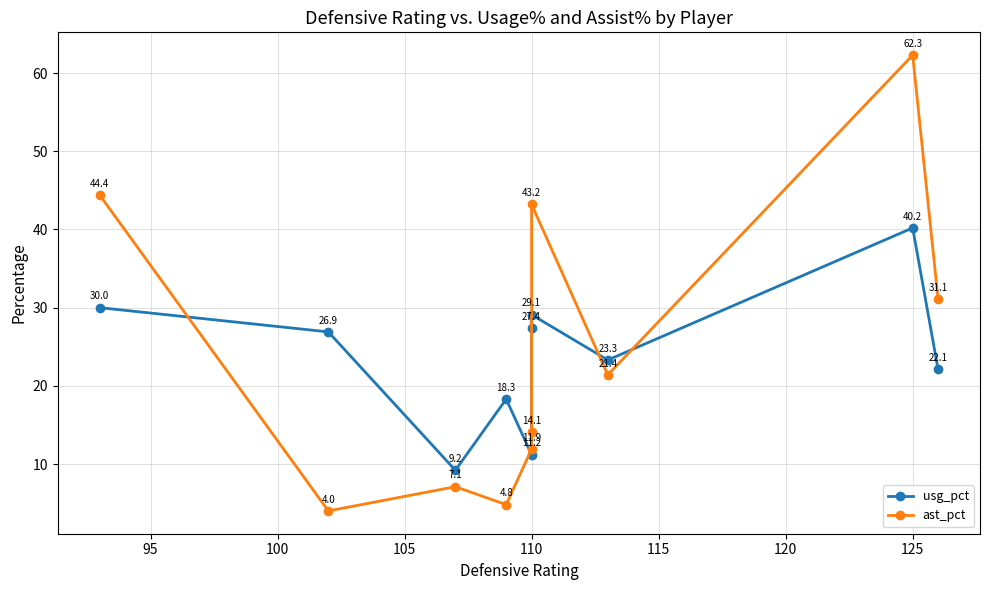

After their last crossing, which series has the higher values: usg_pct or ast_pct?

ast_pct